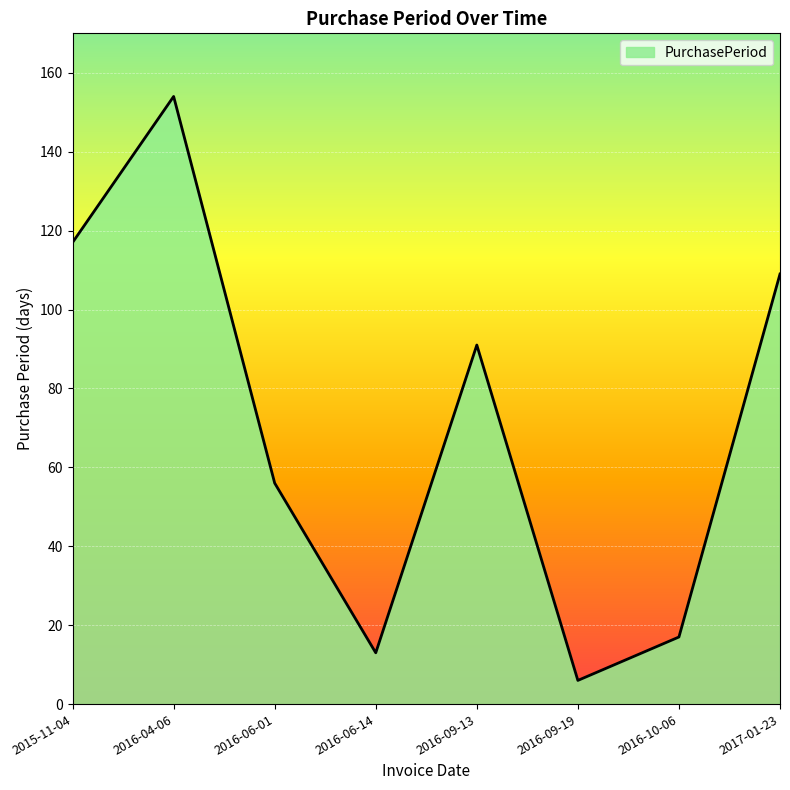

List the labels in order of value, smallest first.

2016-09-19, 2016-06-14, 2016-10-06, 2016-06-01, 2016-09-13, 2017-01-23, 2015-11-04, 2016-04-06